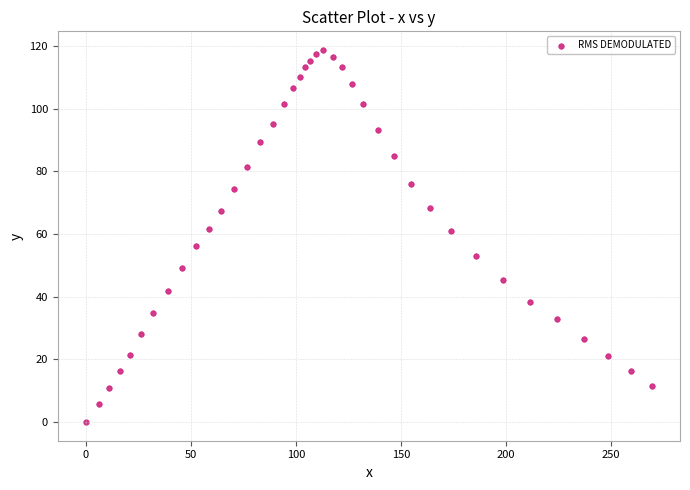

What is the range of Y values (max minus min)?

118.8